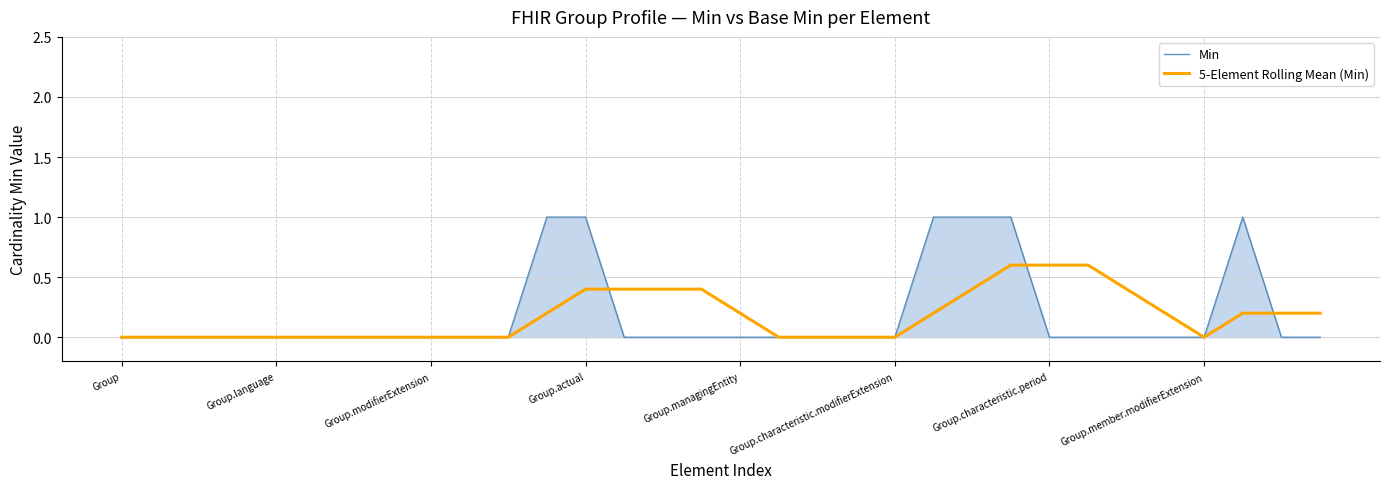

How many interior local valleys does the 5-Element Rolling Mean (Min) series have?

1